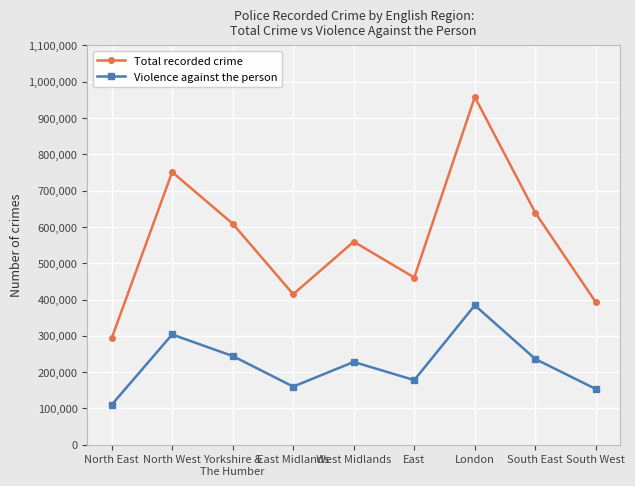

Which series has the largest total across all categories?

Total recorded crime